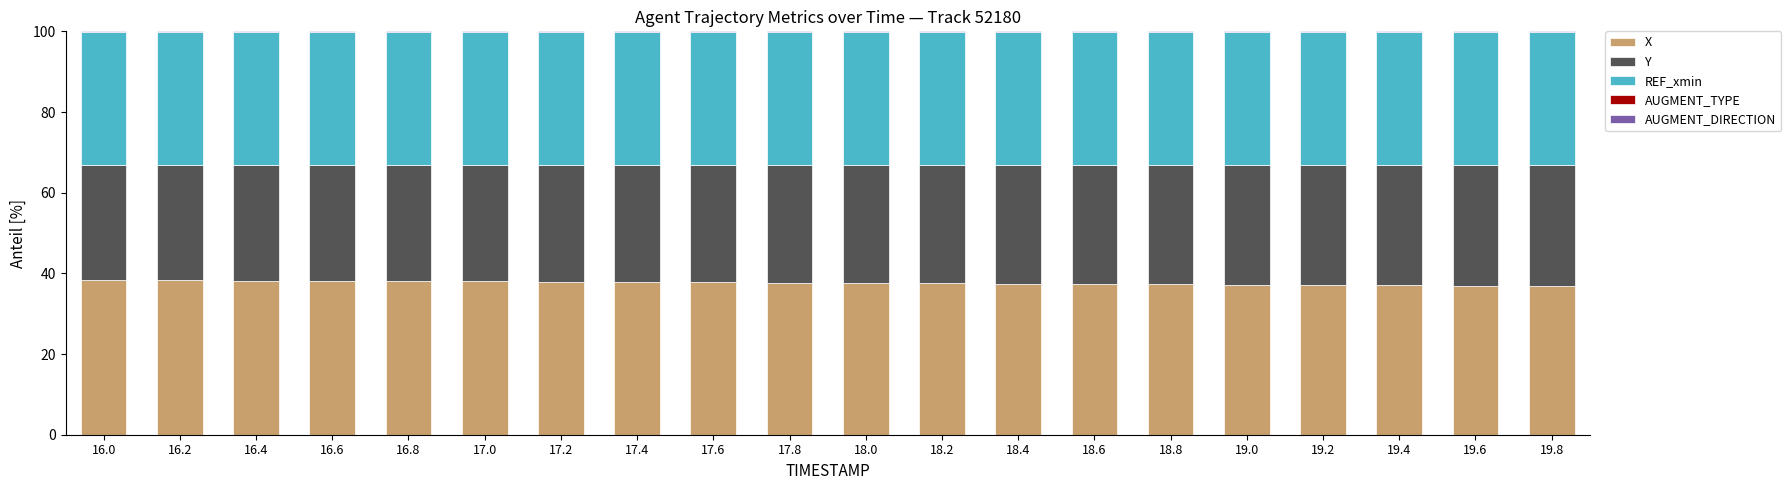

What is the maximum value for X?

38.4